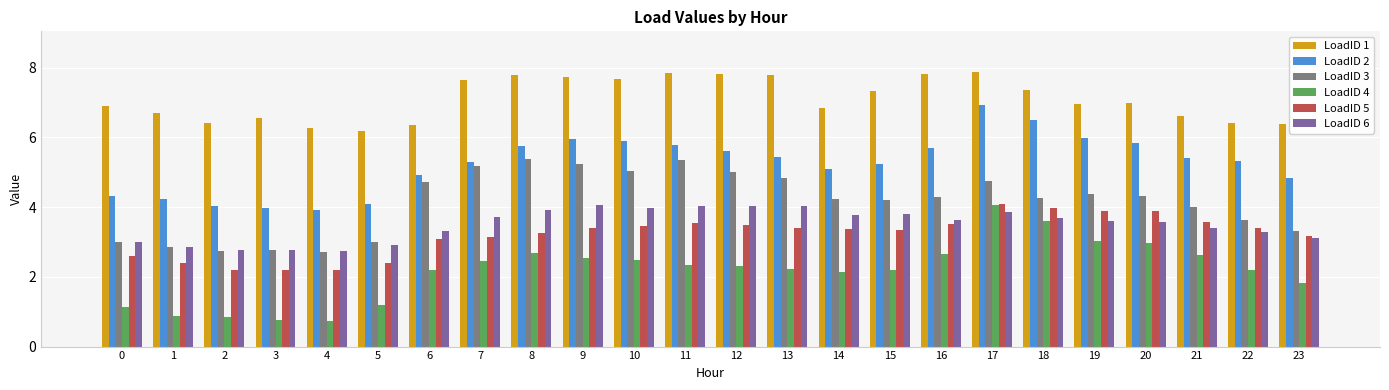

Rank the series at 15 from highest to lowest value.

LoadID 1, LoadID 2, LoadID 3, LoadID 6, LoadID 5, LoadID 4